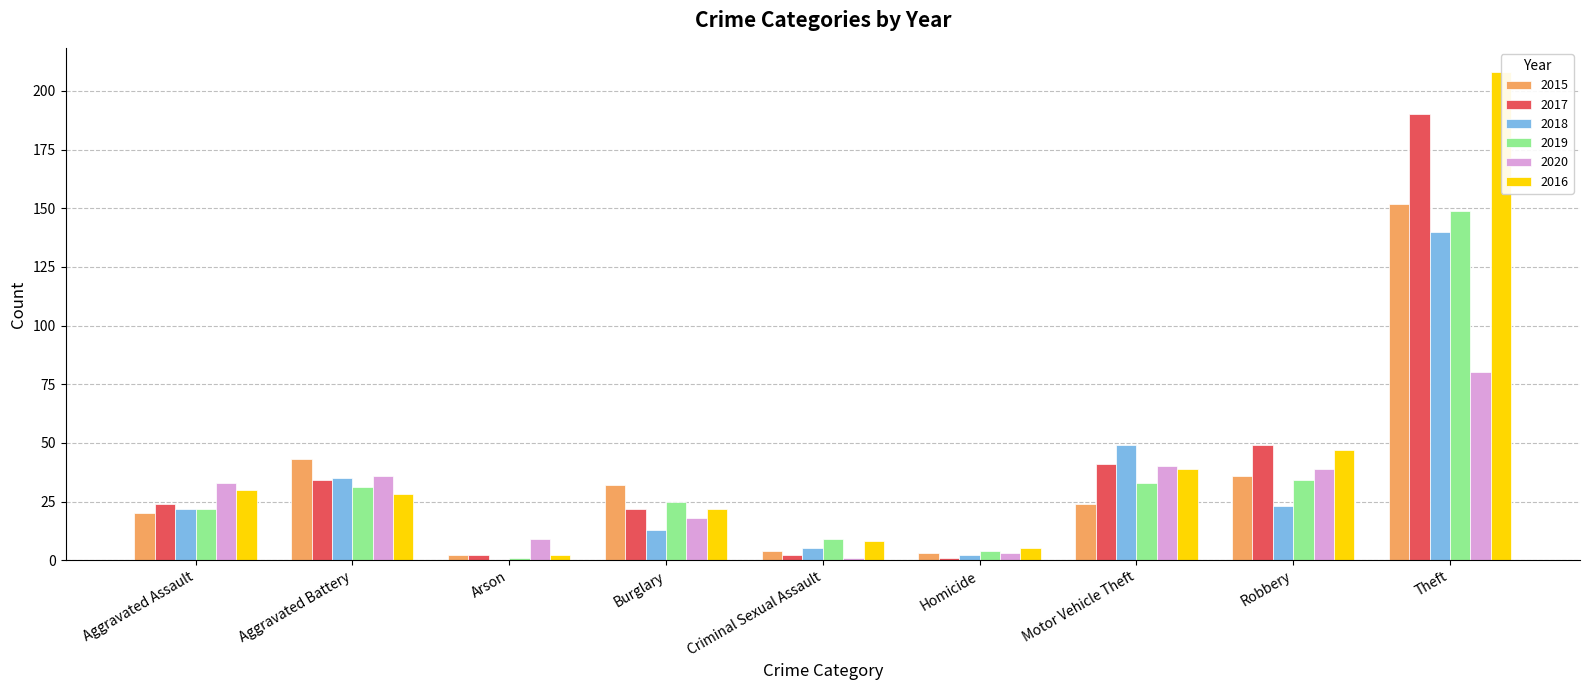

List the series in order of their peak value, highest first.

2016, 2017, 2015, 2019, 2018, 2020